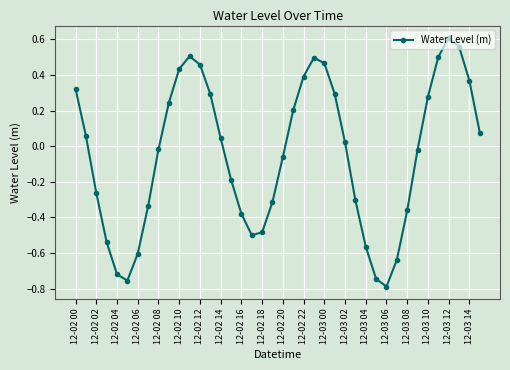

How many points are higher than both their immediate neighbors (excluding endpoints)?

3